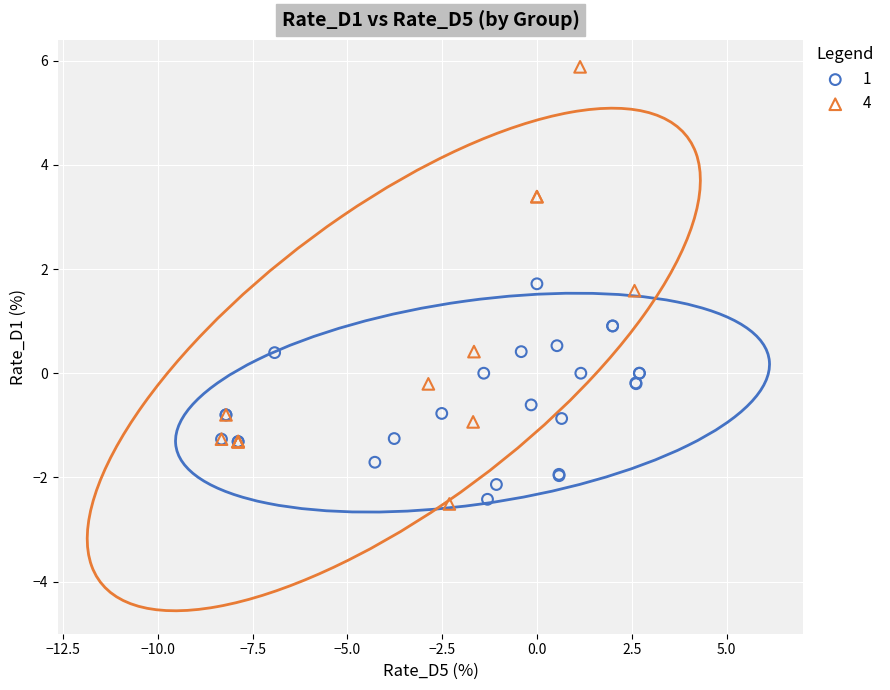

Which series has the widest spread of Y values?

4